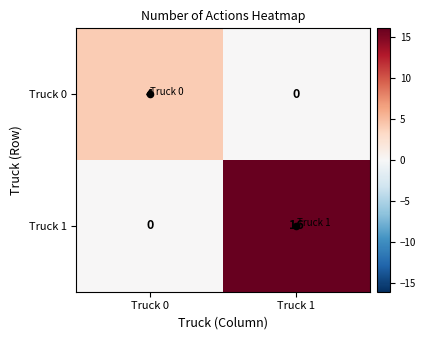

Which category has the highest value across all series?

Truck 1